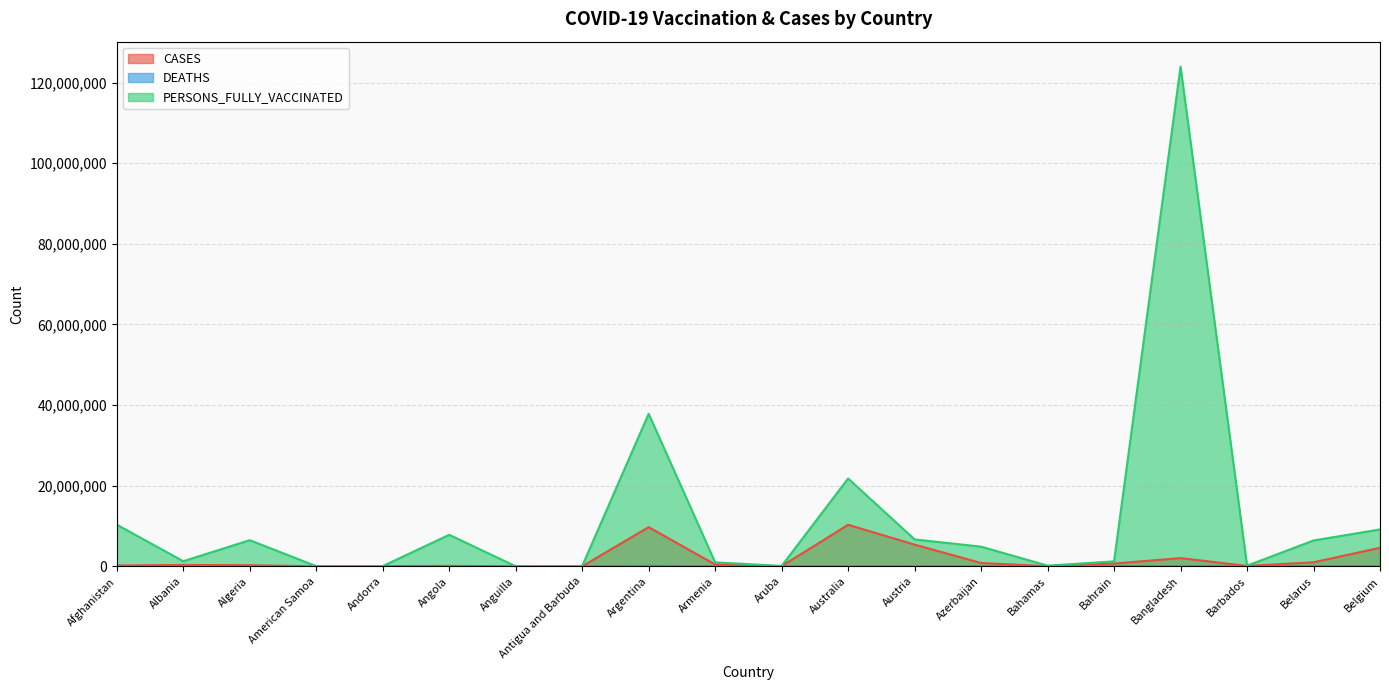

In PERSONS_FULLY_VACCINATED, how many points are higher than both neighbors (excluding endpoints)?

5